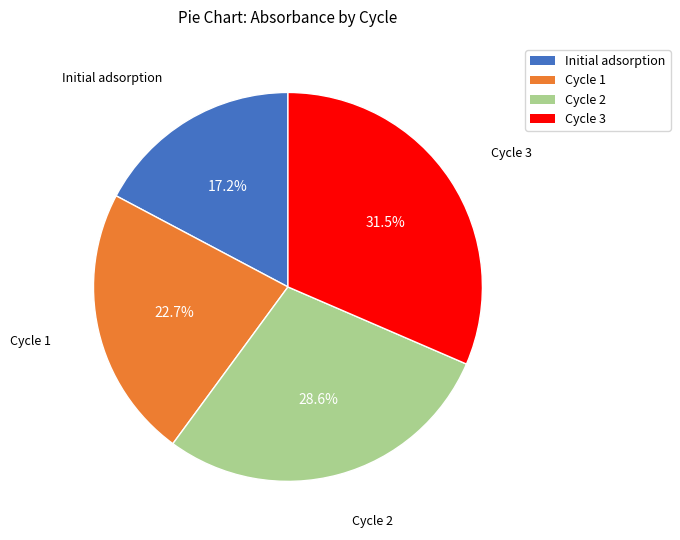

Rank the categories by value from lowest to highest.

Initial adsorption, Cycle 1, Cycle 2, Cycle 3